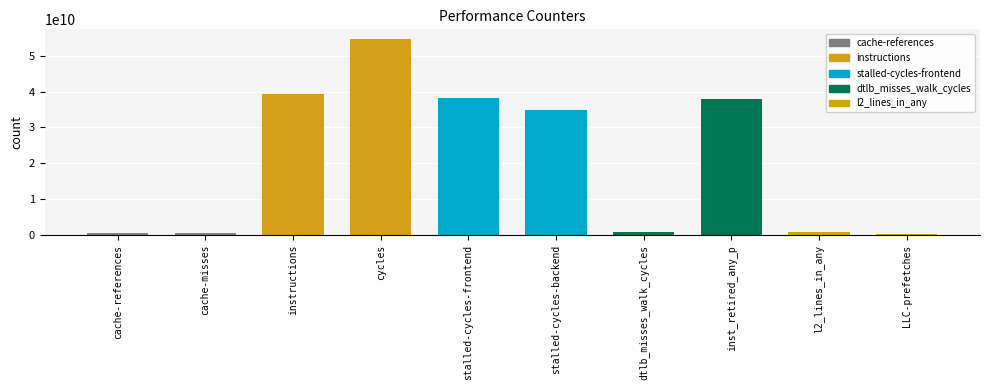

Rank the categories by value from highest to lowest.

cycles, instructions, stalled-cycles-frontend, inst_retired_any_p, stalled-cycles-backend, l2_lines_in_any, dtlb_misses_walk_cycles, cache-references, cache-misses, LLC-prefetches